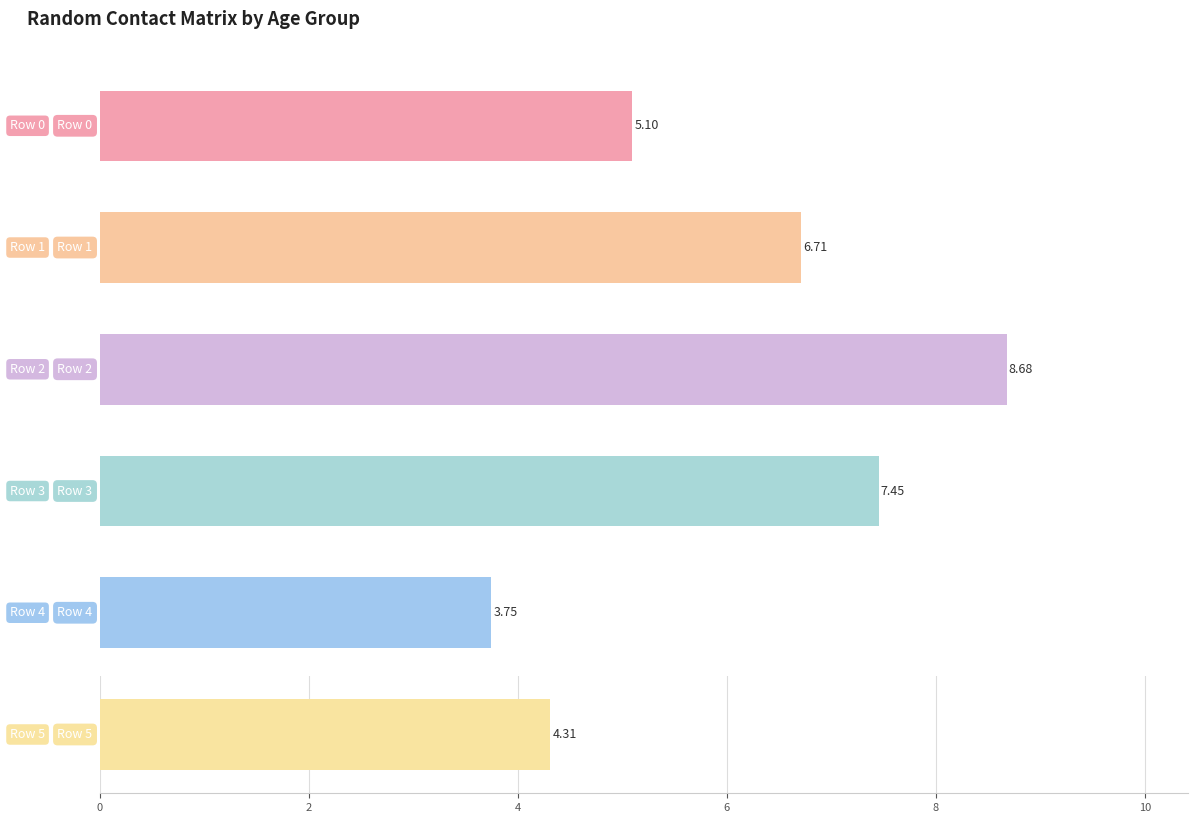

How many distinct data groups are displayed?

6